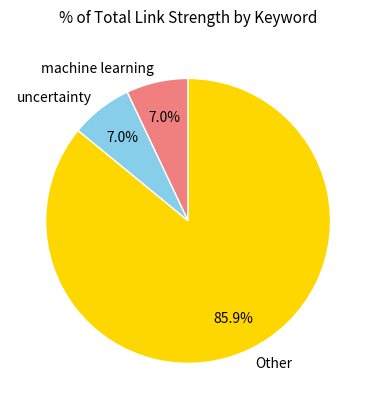

How many slices are in this pie chart?

3